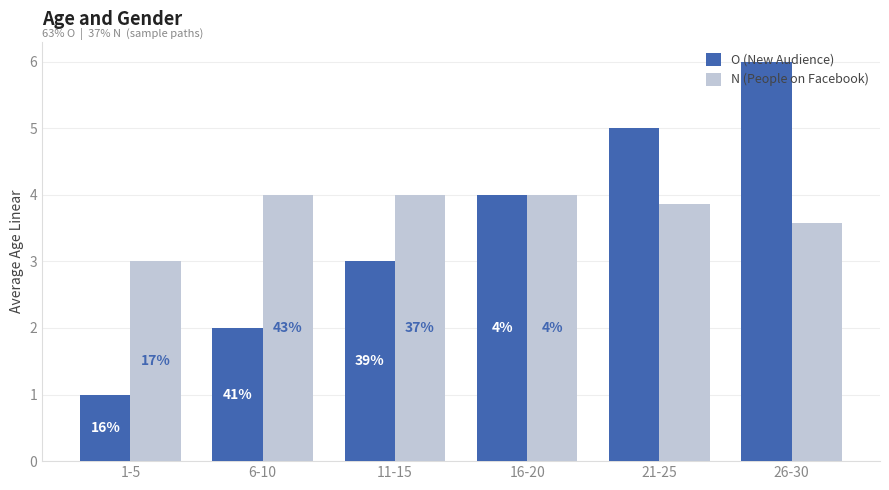

Does the chart contain stacked bars?

No